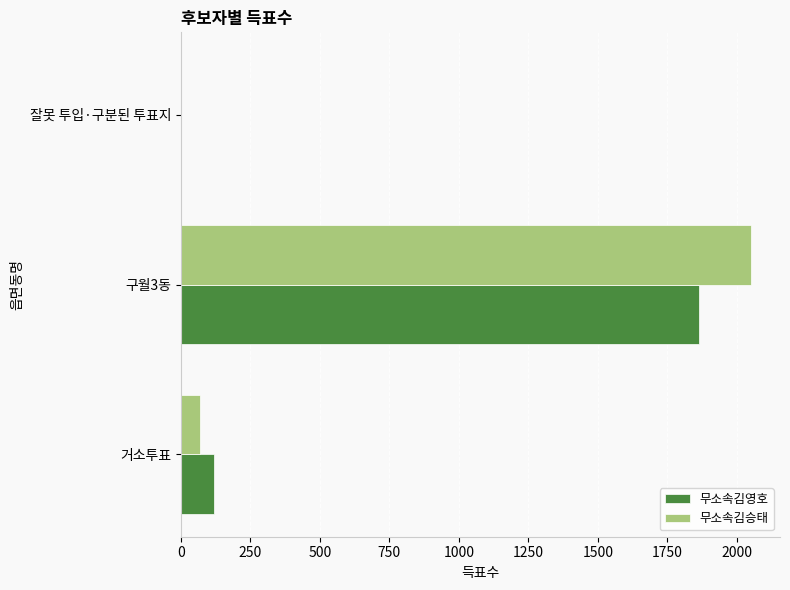

At which label is 무소속김승태 closest to 1027?

거소투표